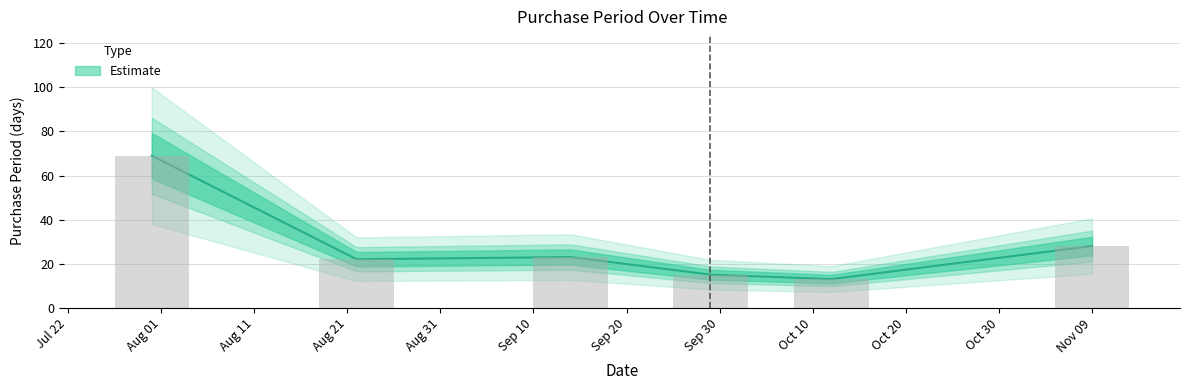

Between Nov 09 and Sep 30, which is larger?

Nov 09